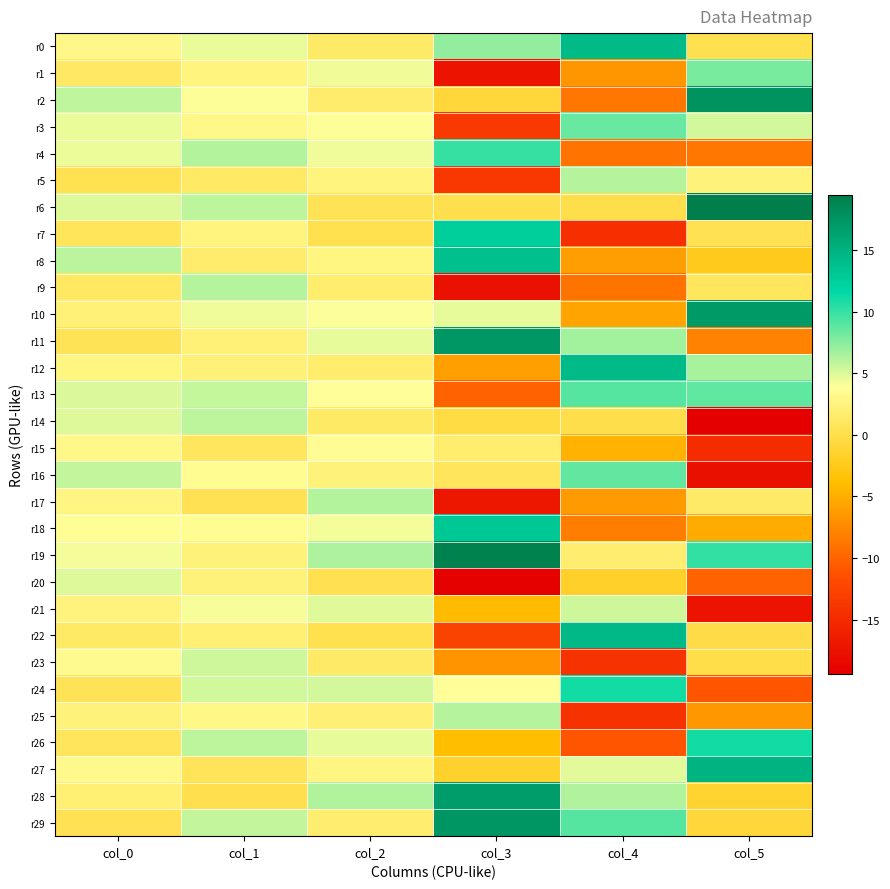

How many categories are shown in the chart?

6